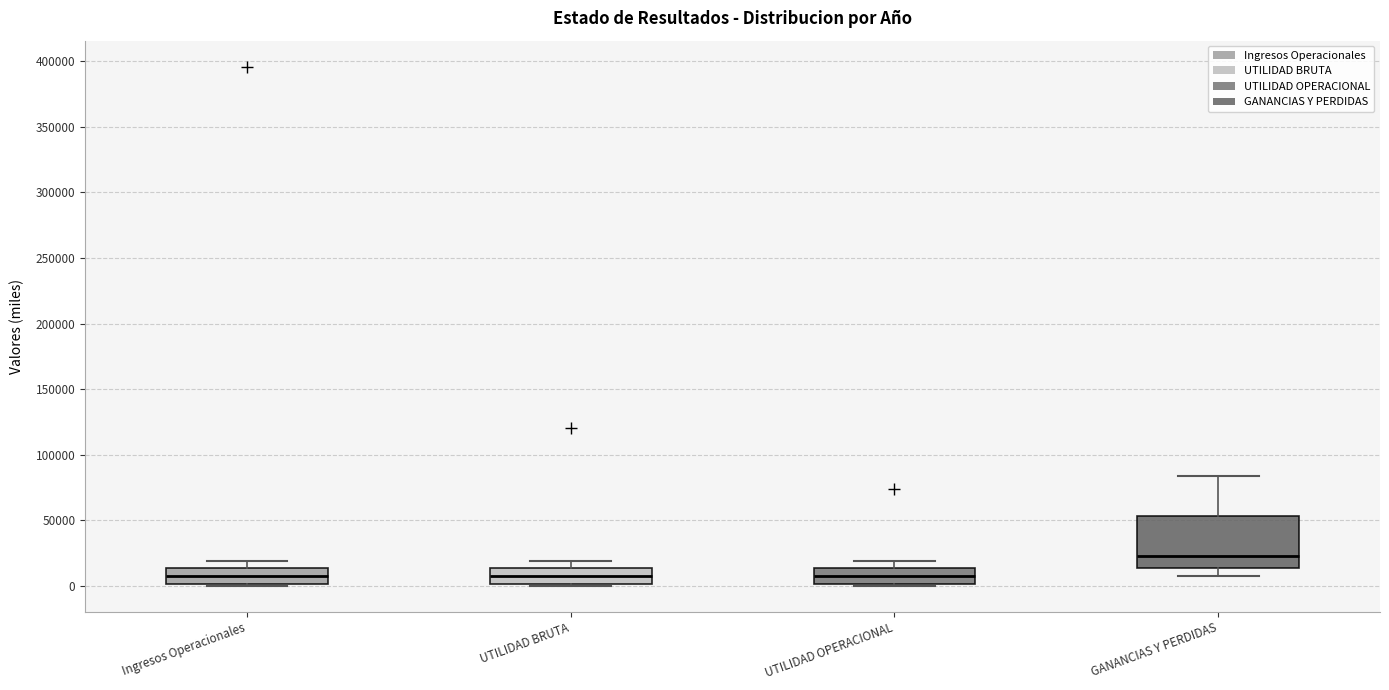

Which box is the tallest, from its lower edge to its upper edge?

GANANCIAS Y PERDIDAS